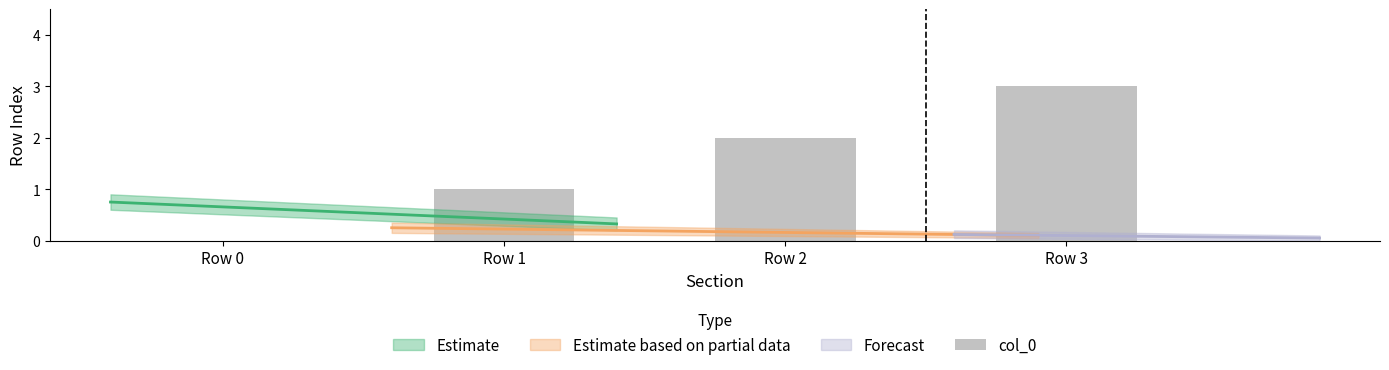

What is the change in value from Row 0 to Row 1?

+1